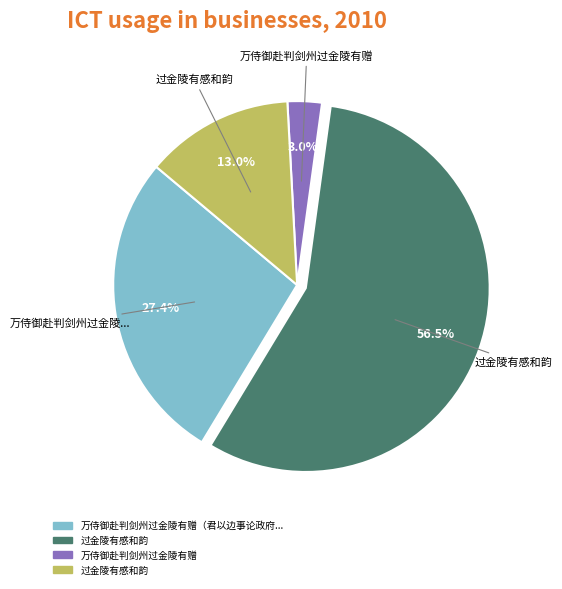

Is there any slice that represents more than half of the pie?

Yes